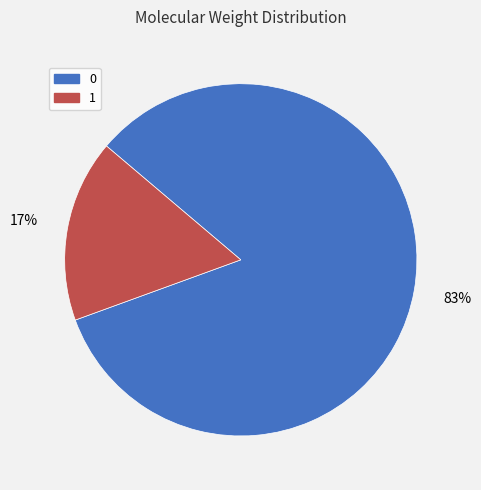

Do 0 and 1 together represent more than half of the pie?

Yes